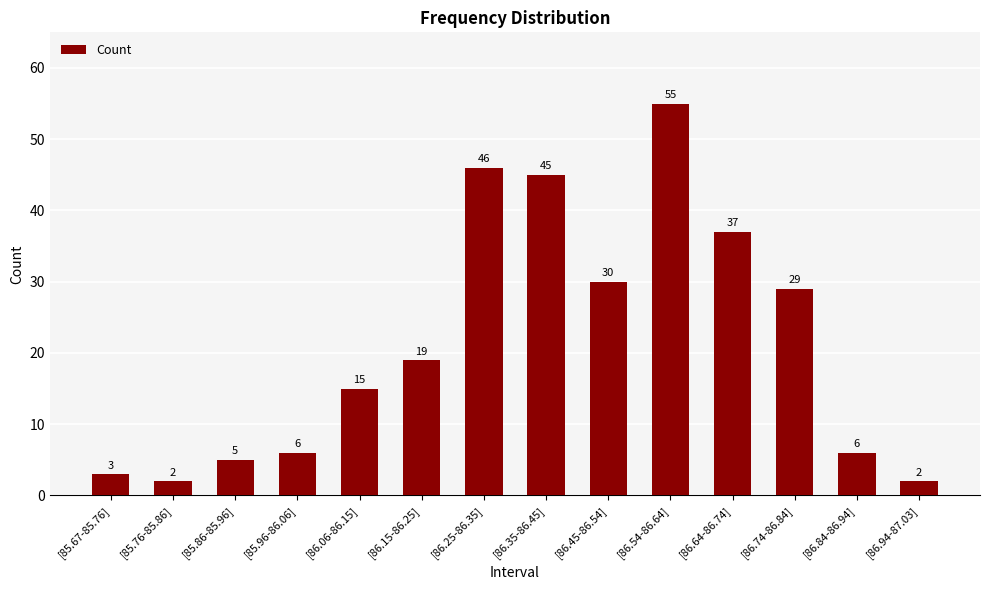

Reading right to left, what are all the values shown in this chart?

[86.94-87.03]=2	[86.84-86.94]=6	[86.74-86.84]=29	[86.64-86.74]=37	[86.54-86.64]=55	[86.45-86.54]=30	[86.35-86.45]=45	[86.25-86.35]=46	[86.15-86.25]=19	[86.06-86.15]=15	[85.96-86.06]=6	[85.86-85.96]=5	[85.76-85.86]=2	[85.67-85.76]=3